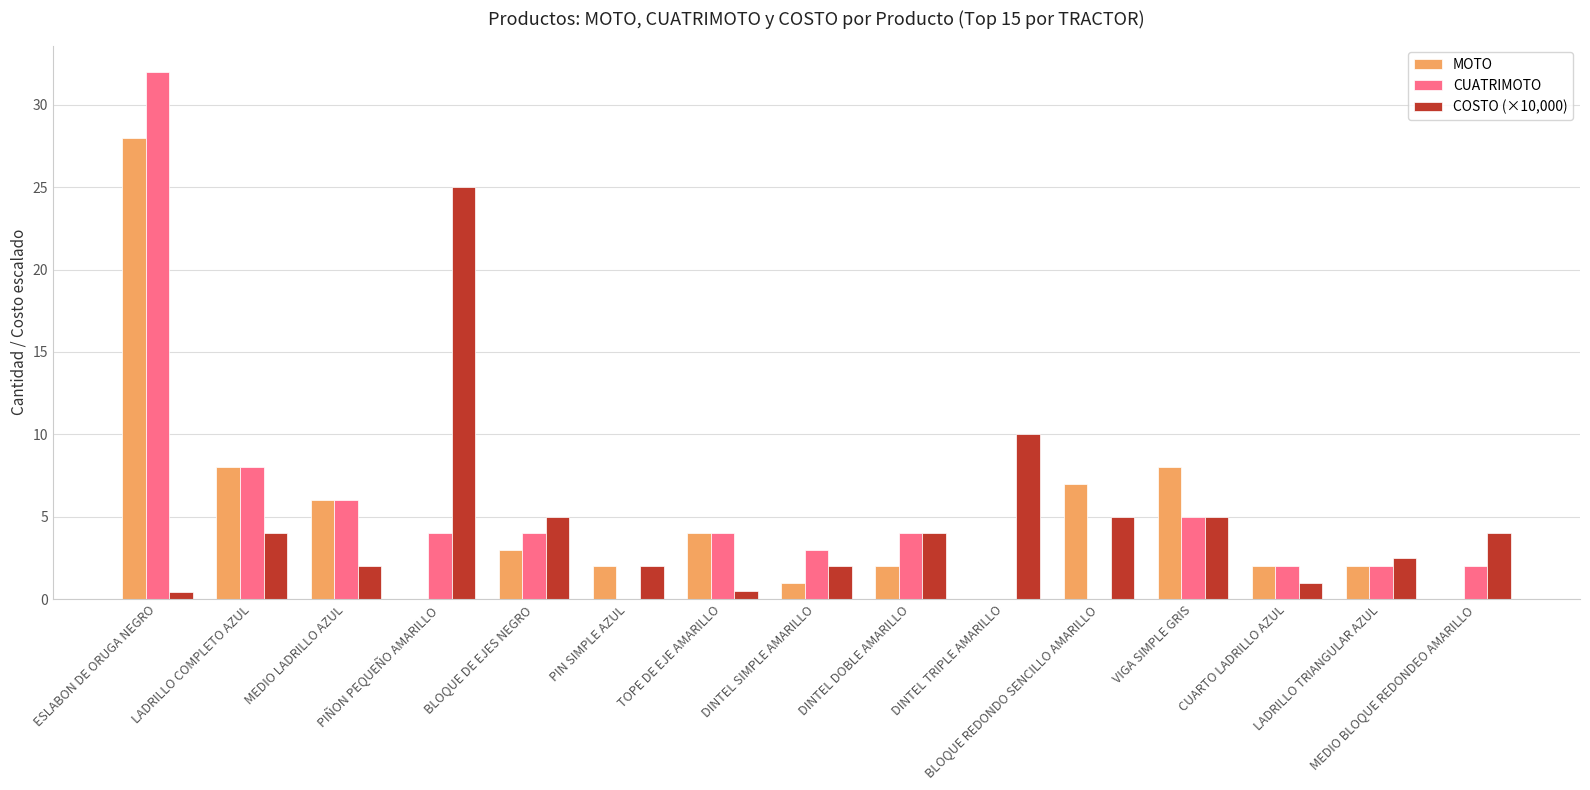

What is the highest value of the MOTO series?

28.0